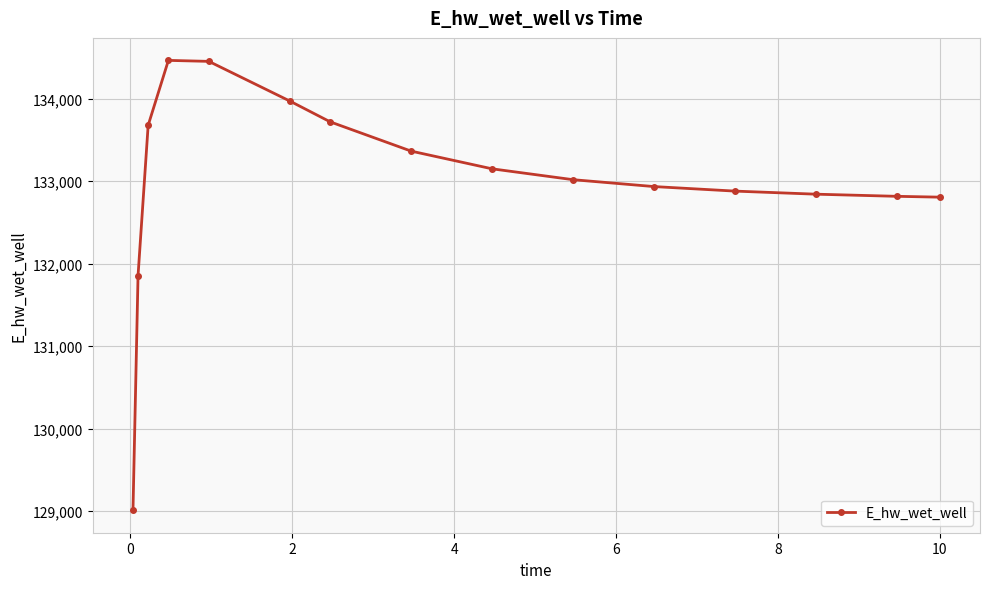

What is the difference between the maximum and minimum values?

5455.3